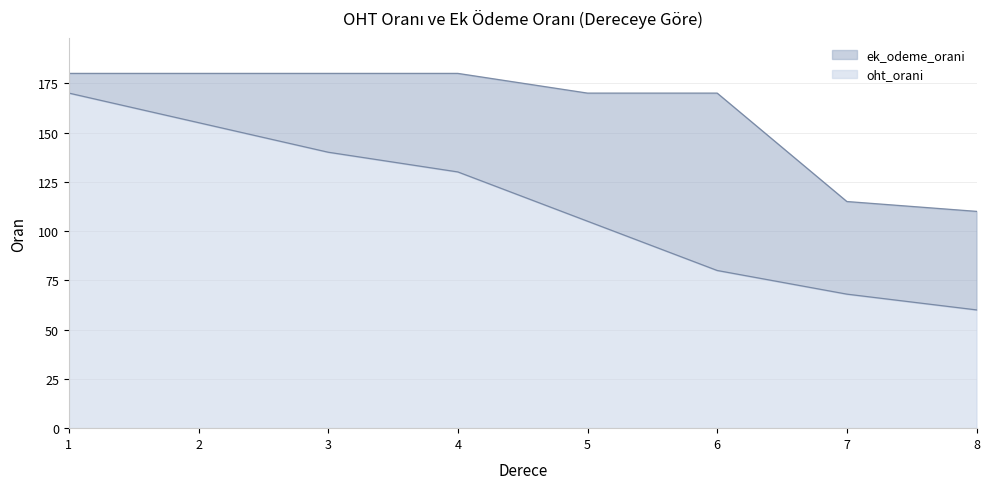

Does the chart display data point markers on the line(s)?

No